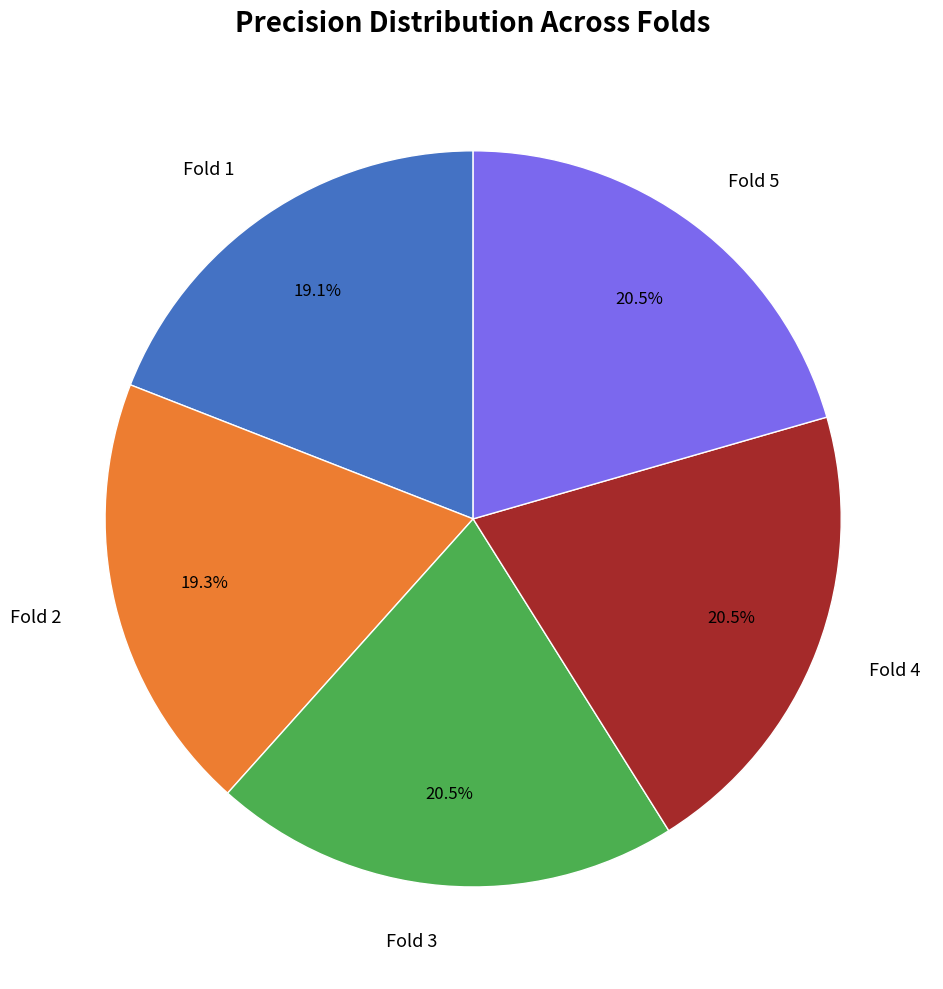

Is there any slice that represents more than half of the pie?

No